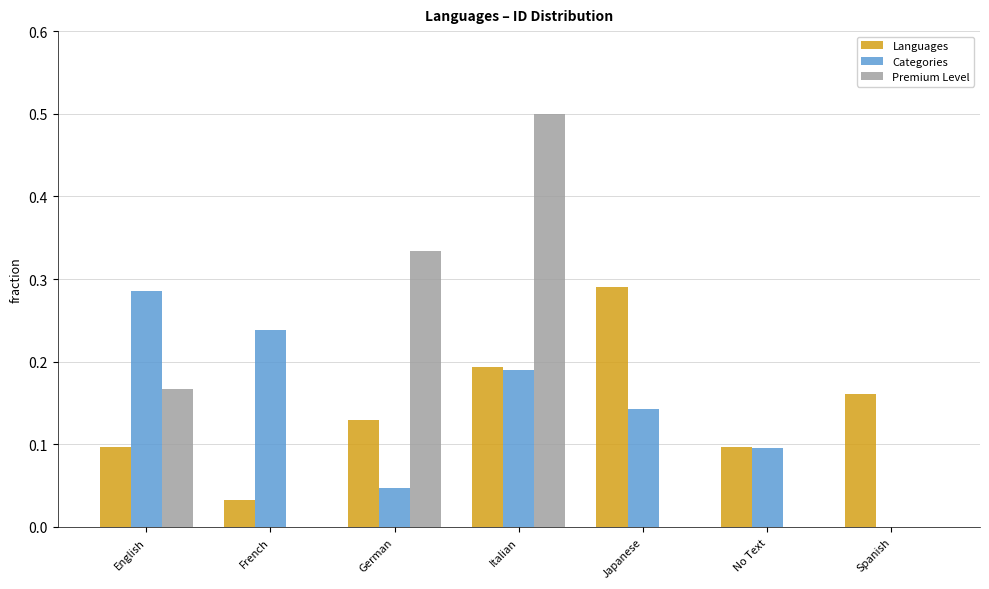

What is the sum of all Languages values?

1.0